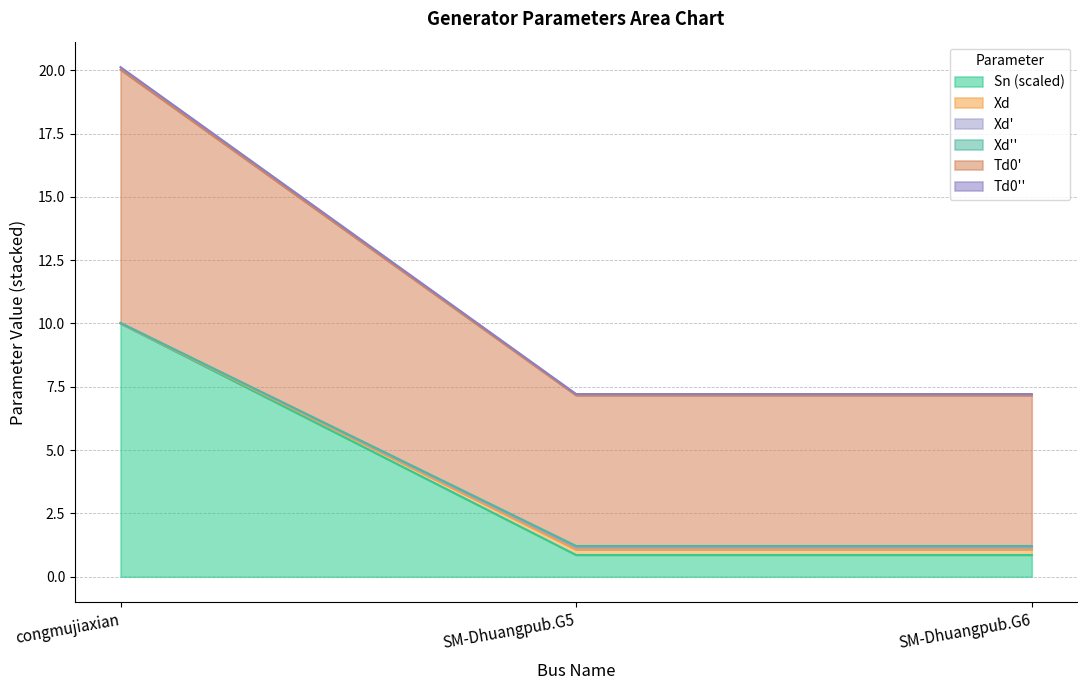

What are all the series names shown in the legend?

Sn, Xd, Xd_prime, Xd_dprime, Td0_prime, Td0_dprime